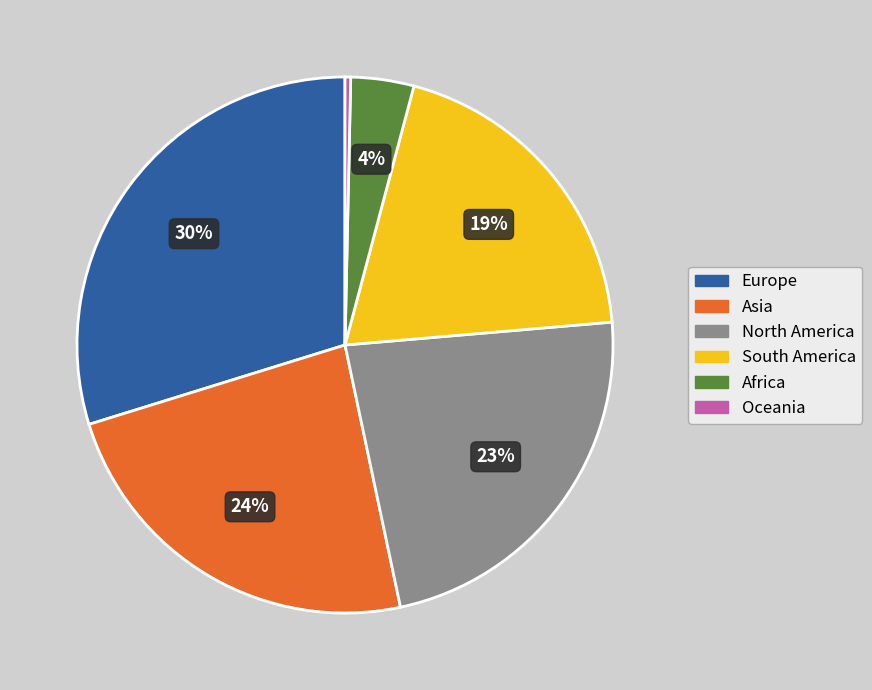

To the nearest percent, what is the combined percentage of North America and Africa?

27%